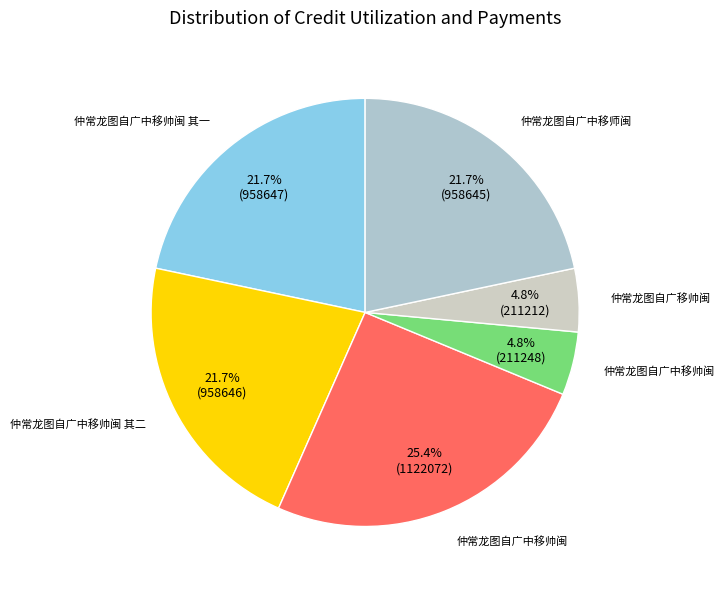

Count the number of slices in the pie.

6